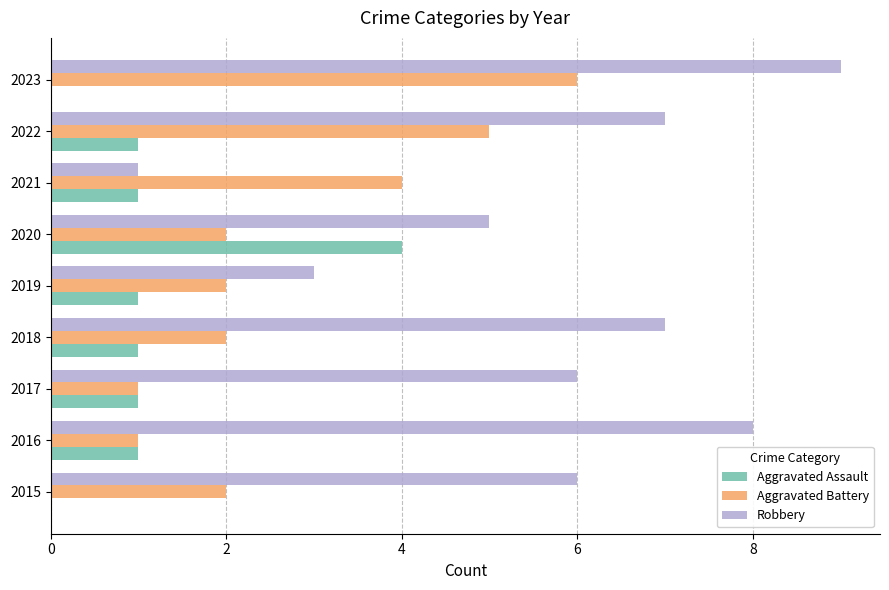

What is the maximum value shown in the chart?

9